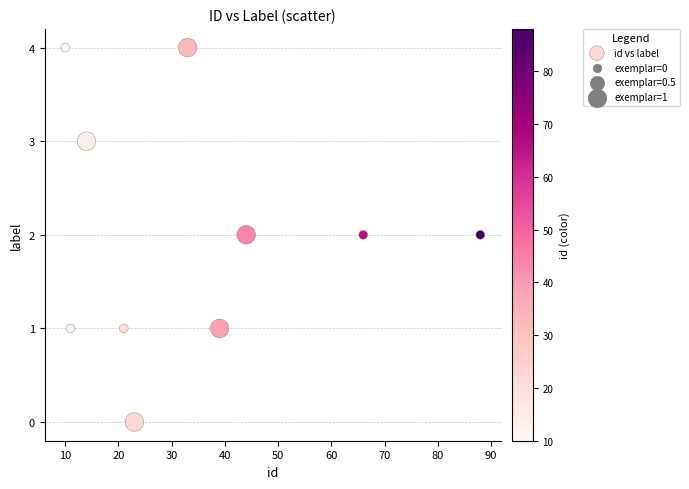

What is the range of X values (max minus min)?

78